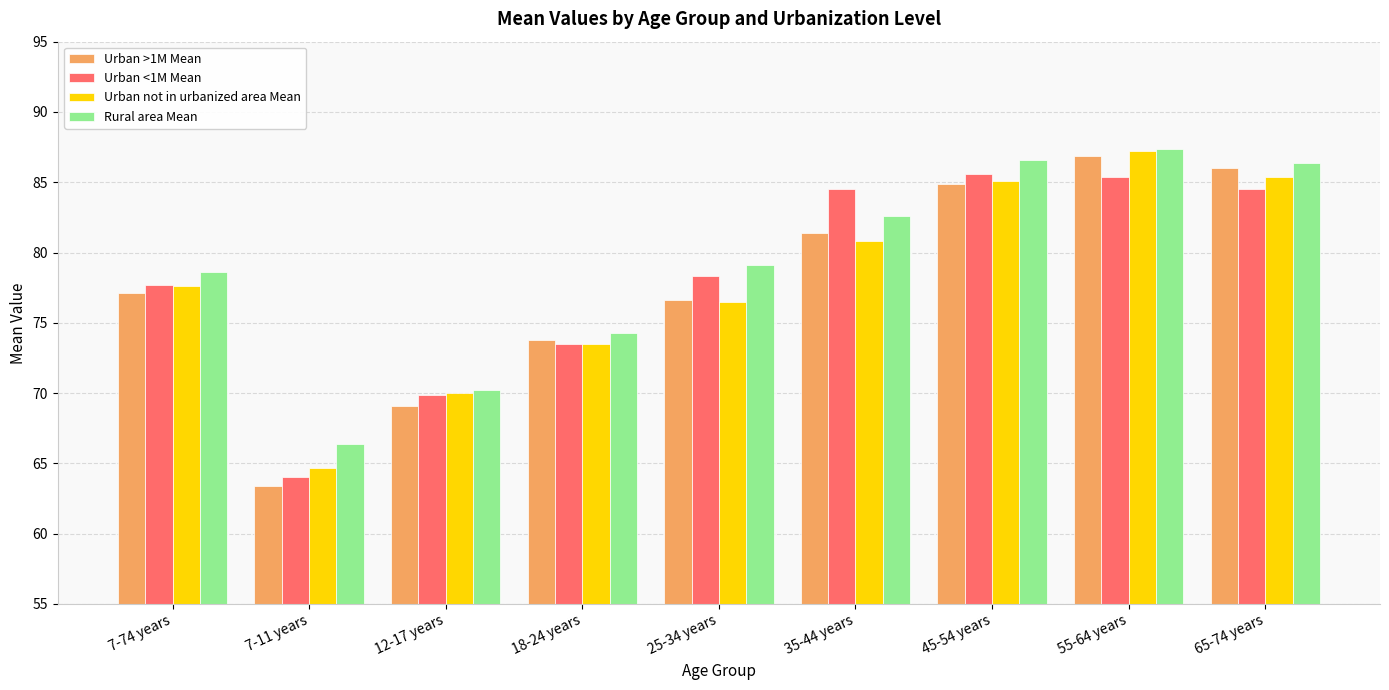

Reading right to left, list all the values displayed in this chart.

Urban >1M Mean: 86.0	86.9	84.9	81.4	76.6	73.8	69.1	63.4	77.1
Urban <1M Mean: 84.5	85.4	85.6	84.5	78.3	73.5	69.9	64.0	77.7
Urban not in urbanized area Mean: 85.4	87.2	85.1	80.8	76.5	73.5	70.0	64.7	77.6
Rural area Mean: 86.4	87.4	86.6	82.6	79.1	74.3	70.2	66.4	78.6